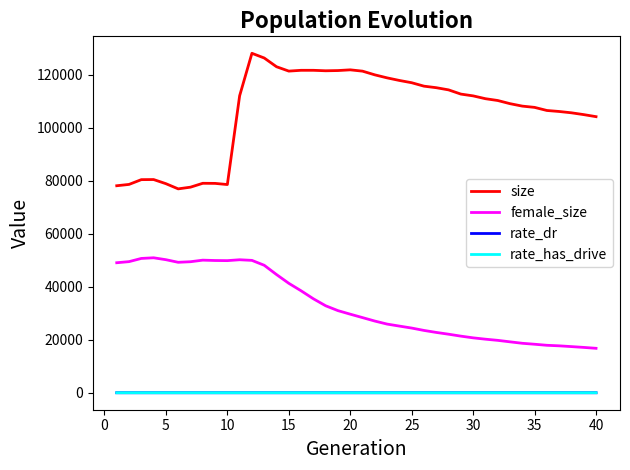

How many rate_has_drive values are between 0 and 1?

40